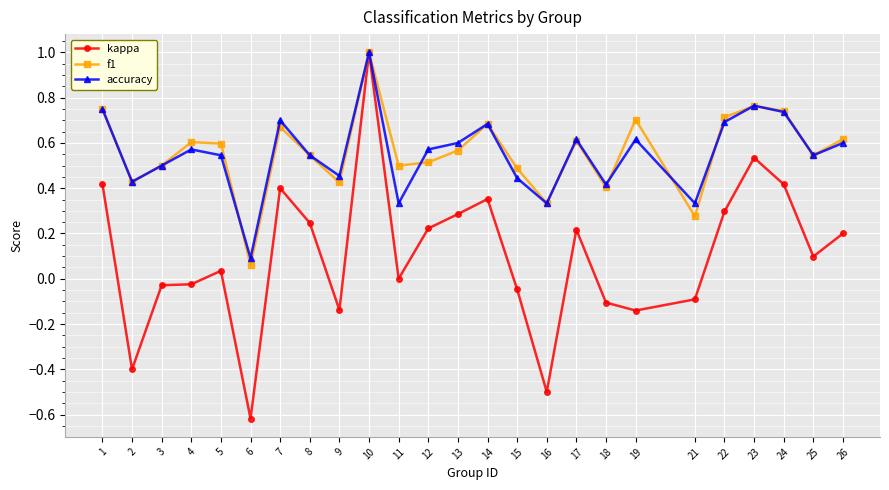

Which series changed the most between 3 and 16?

kappa